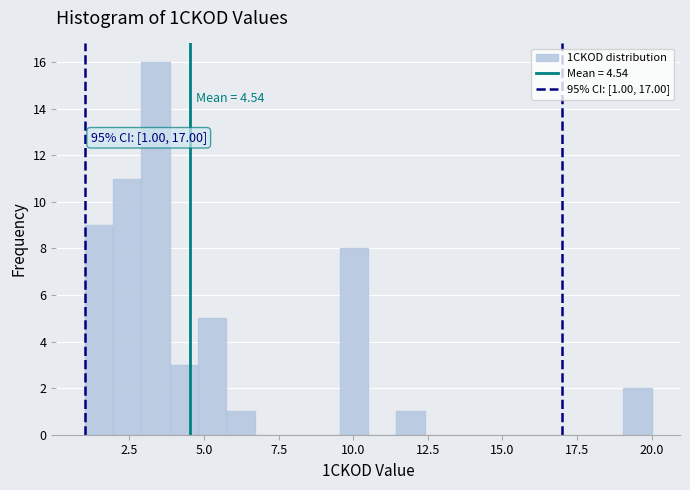

Around what value on the x-axis is the tallest bar? Give the approximate position of its centre, as read against the axis.

3.5